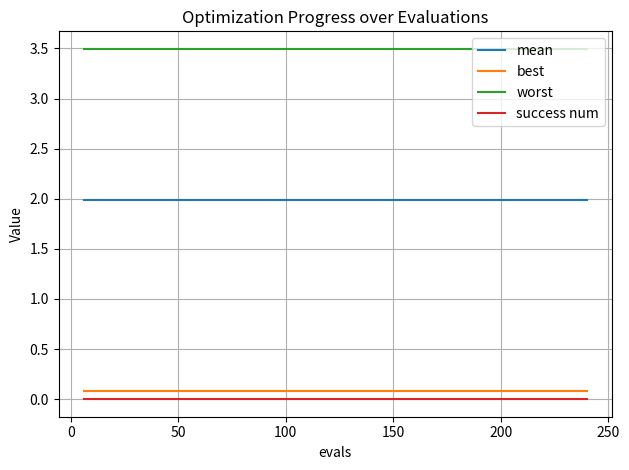

Reading right to left, list all the values displayed in this chart.

mean: 2.0	2.0	2.0	2.0	2.0	2.0	2.0	2.0	2.0	2.0	2.0	2.0	2.0	2.0	2.0	2.0	2.0	2.0	2.0	2.0	2.0	2.0	2.0	2.0	2.0	2.0	2.0	2.0	2.0	2.0	2.0	2.0	2.0	2.0	2.0	2.0	2.0	2.0	2.0	2.0
best: 0.1	0.1	0.1	0.1	0.1	0.1	0.1	0.1	0.1	0.1	0.1	0.1	0.1	0.1	0.1	0.1	0.1	0.1	0.1	0.1	0.1	0.1	0.1	0.1	0.1	0.1	0.1	0.1	0.1	0.1	0.1	0.1	0.1	0.1	0.1	0.1	0.1	0.1	0.1	0.1
worst: 3.5	3.5	3.5	3.5	3.5	3.5	3.5	3.5	3.5	3.5	3.5	3.5	3.5	3.5	3.5	3.5	3.5	3.5	3.5	3.5	3.5	3.5	3.5	3.5	3.5	3.5	3.5	3.5	3.5	3.5	3.5	3.5	3.5	3.5	3.5	3.5	3.5	3.5	3.5	3.5
success num: 0.0	0.0	0.0	0.0	0.0	0.0	0.0	0.0	0.0	0.0	0.0	0.0	0.0	0.0	0.0	0.0	0.0	0.0	0.0	0.0	0.0	0.0	0.0	0.0	0.0	0.0	0.0	0.0	0.0	0.0	0.0	0.0	0.0	0.0	0.0	0.0	0.0	0.0	0.0	0.0